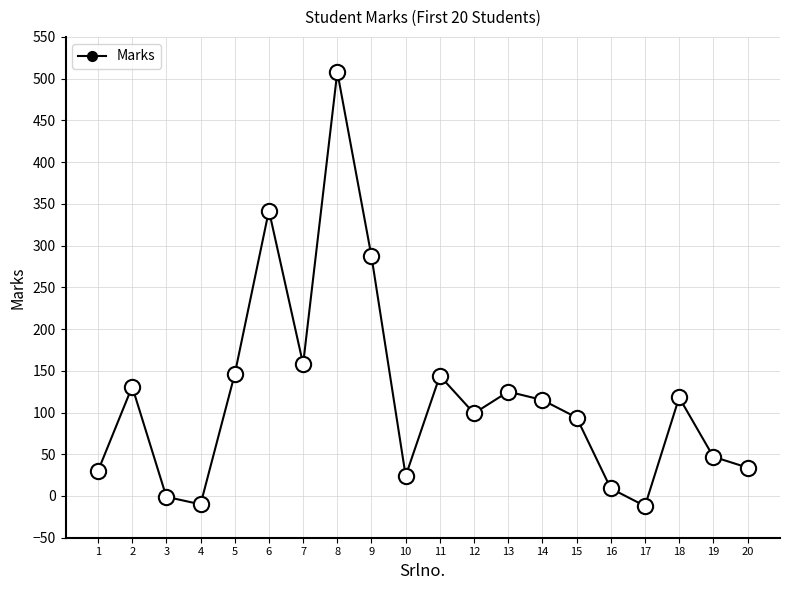

What is the difference between the values at 3 and 11?

145